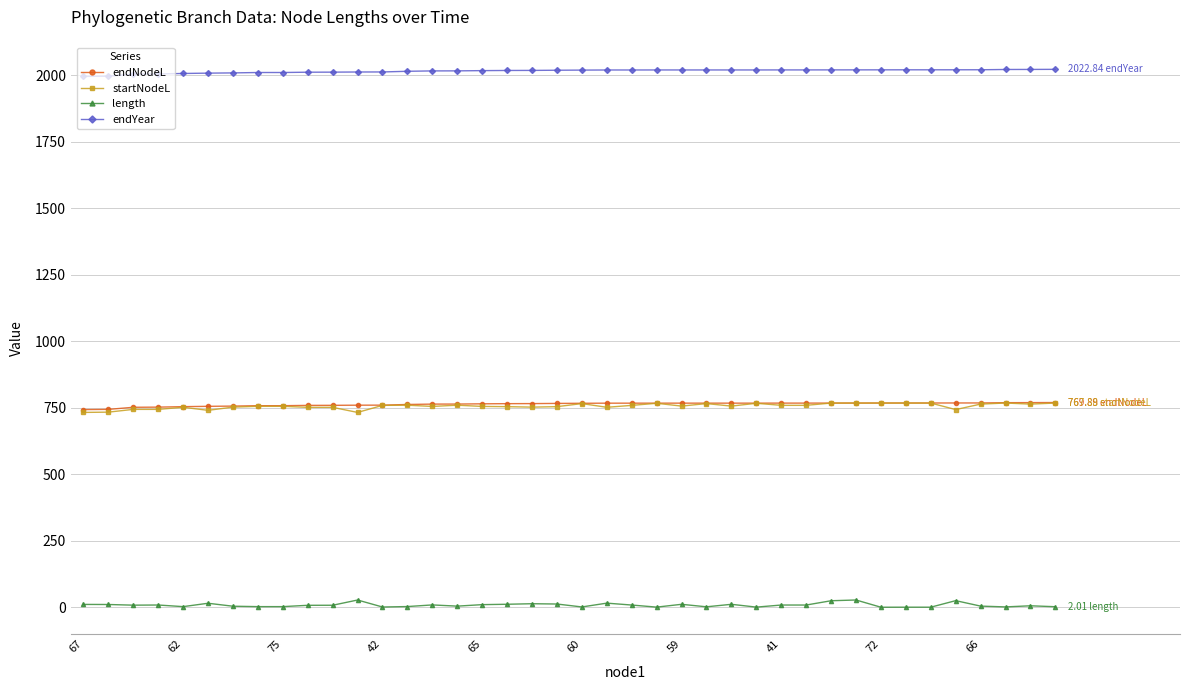

True or false: length has more than 1 points higher than both neighbors.

True